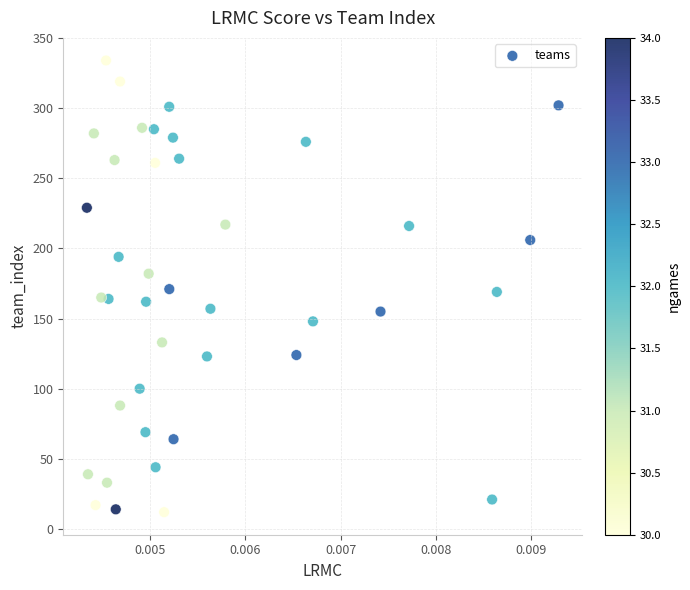

What is the range of Y values (max minus min)?

322